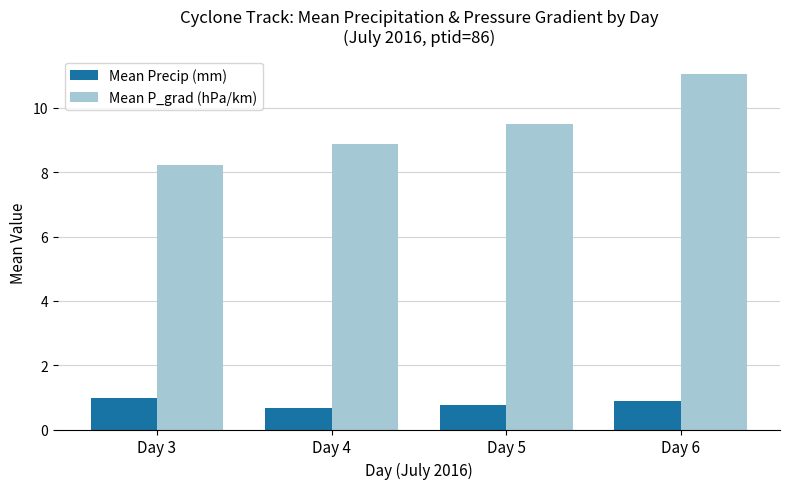

What is the spread (max minus min) of values at Day 6?

10.2